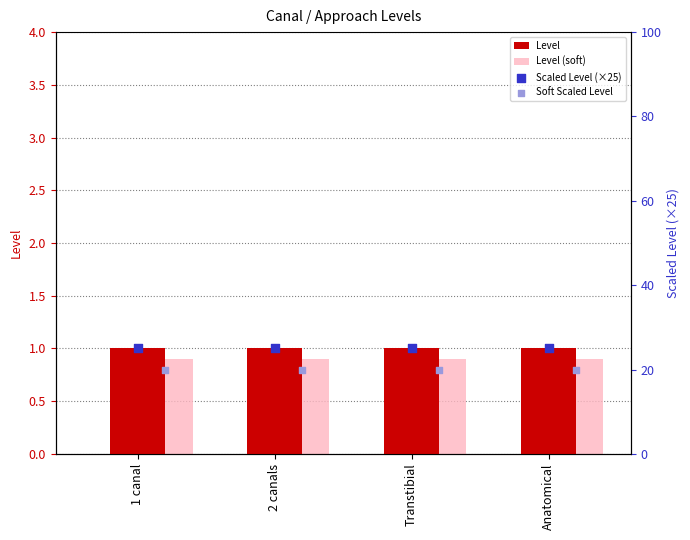

Which series has the largest total across all categories?

Scaled Level (×25)